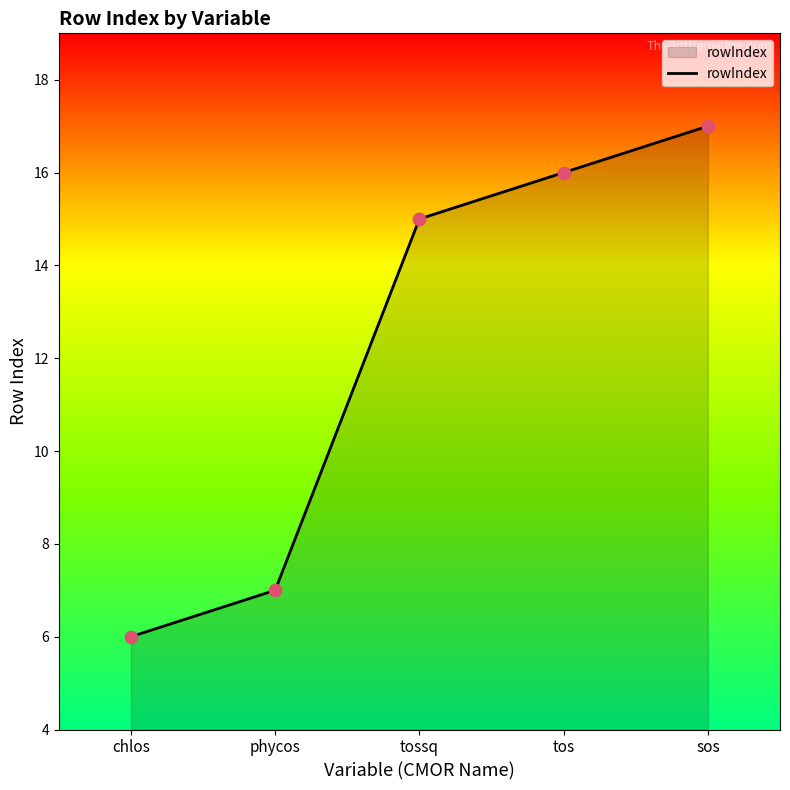

Which has a higher value, tossq or phycos?

tossq